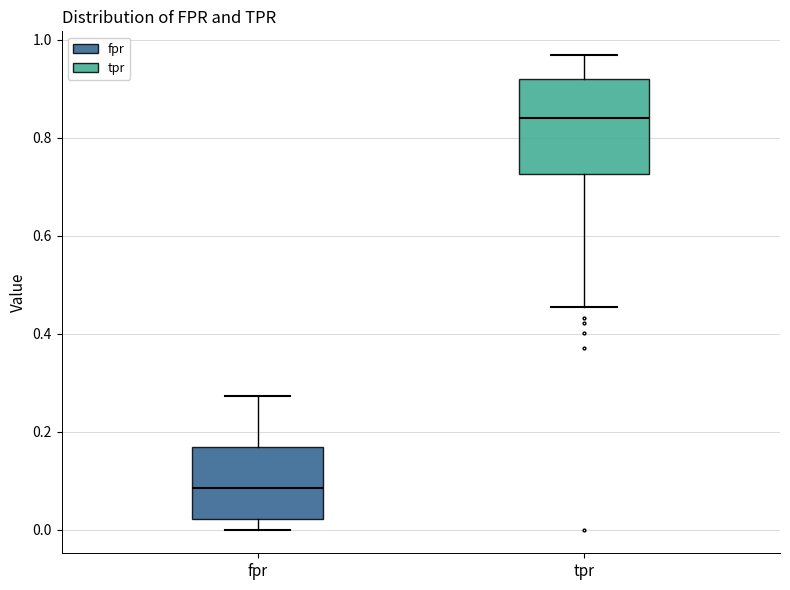

Reading left to right, read every box against the y-axis: the position of its median line, the range the box covers, and the ends of its whiskers. The values are not printed on the chart, so give them approximately, as read against the axis.

fpr: median 0.08, box 0.02 to 0.16, whiskers 0.00 to 0.28
tpr: median 0.84, box 0.72 to 0.92, whiskers 0.46 to 0.96